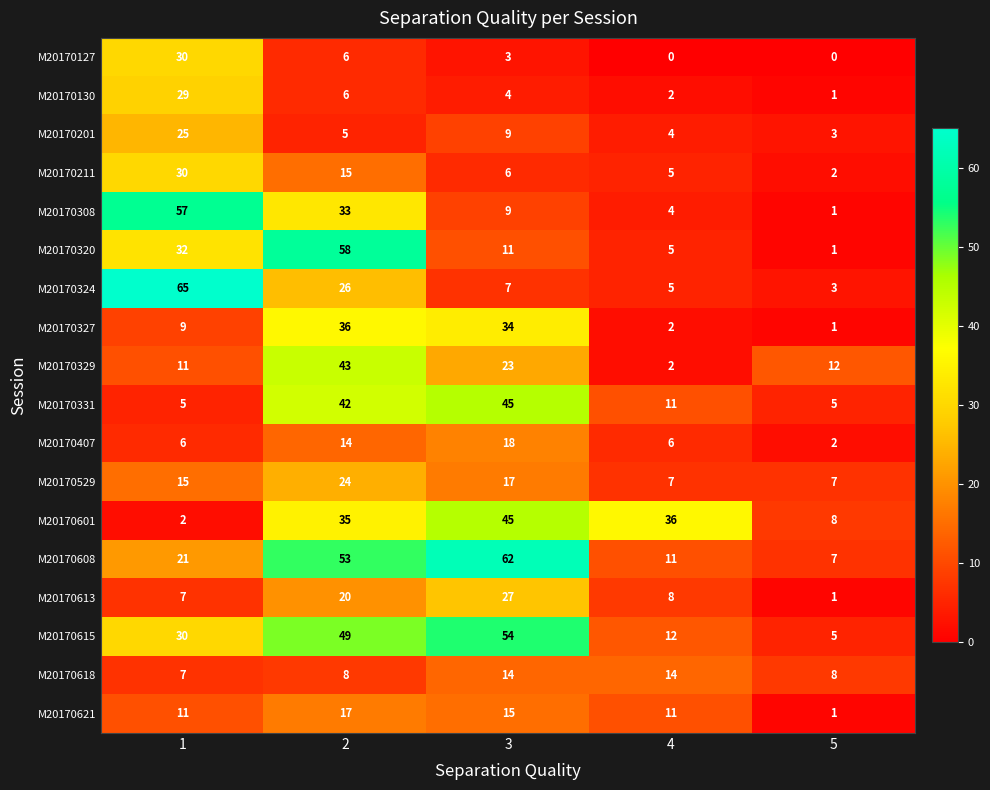

What is the sum of all M20170327 values?

82